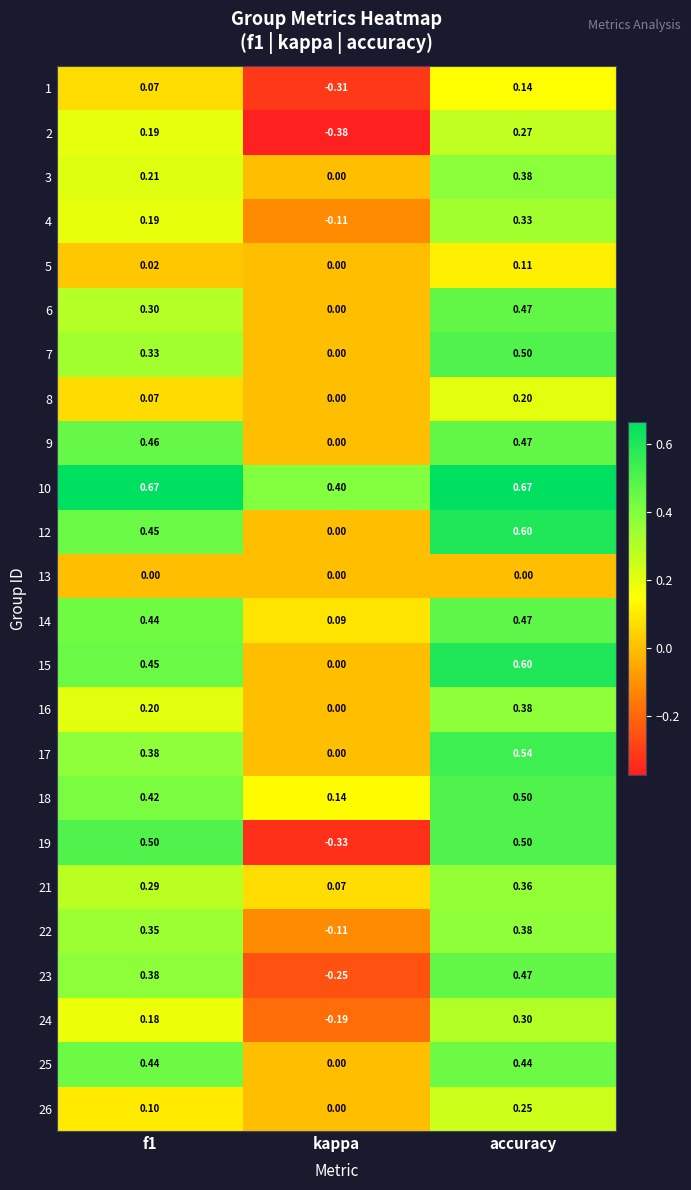

Which series has the largest total across all categories?

10